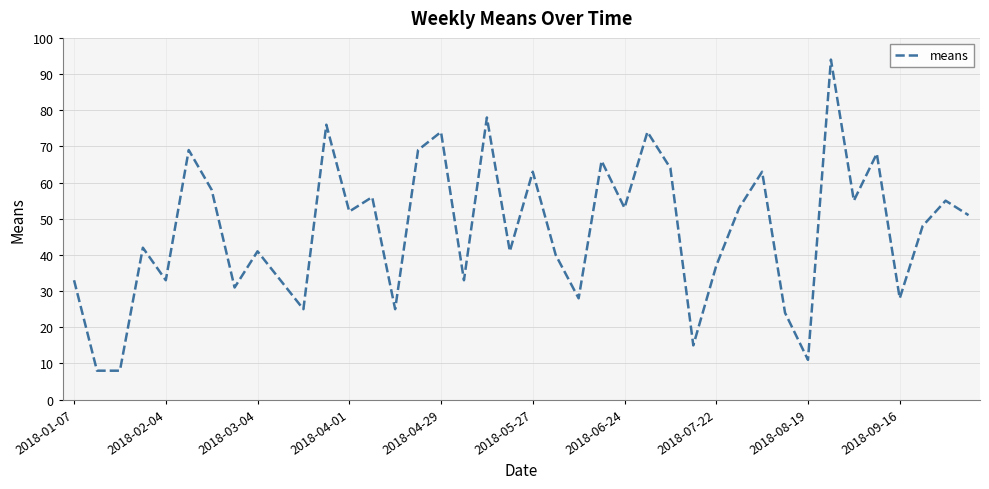

Does the chart display data point markers on the line(s)?

No